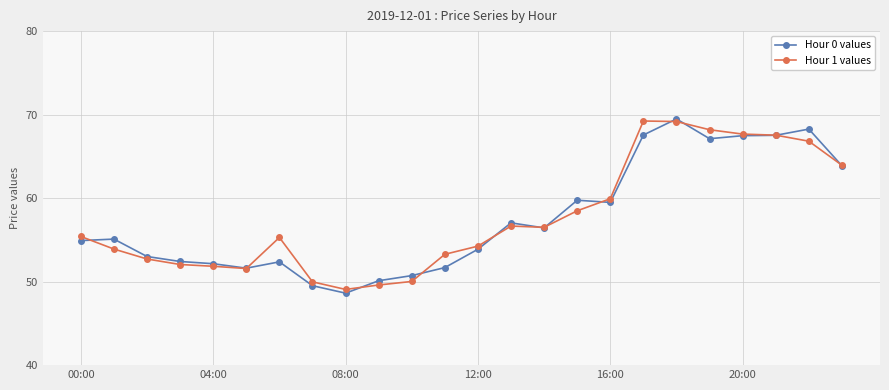

What is the value of the Hour 0 values point at the 5th from the left?

52.1